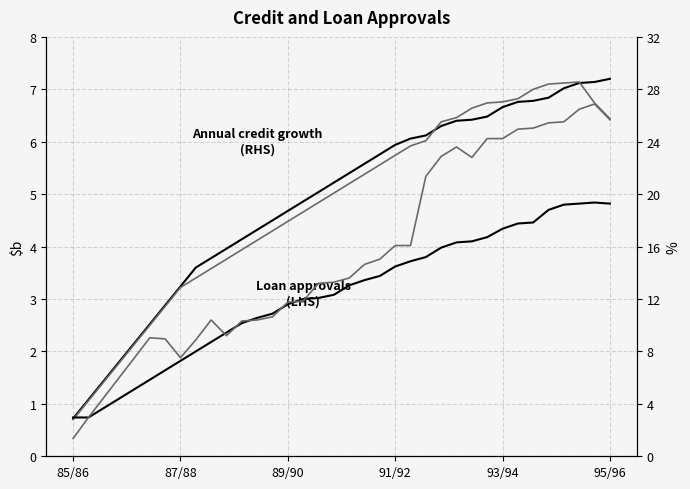

Reading left to right, extract all data points from this chart.

Series A: 36	54	72	90	108	126	144	162	180	189	198	207	216	225	234	243	252	261	270	279	288	297	303	306	315	320	321	324	333	338	339	342	351	356	357	360
Series C: 35	53	71	89	107	125	143	161	170	179	188	197	206	215	224	233	242	251	260	269	278	287	296	301	319	323	332	337	338	341	350	355	356	357	337	322
Series B: 37	37	46	55	64	73	82	91	100	109	118	127	132	136	145	150	151	154	163	168	172	181	186	190	199	204	205	209	217	222	223	235	240	241	242	241
Series D: 17	37	56	75	94	113	112	94	111	130	115	129	130	133	147	148	165	166	170	183	188	201	201	267	286	295	285	303	303	312	313	318	319	331	336	321